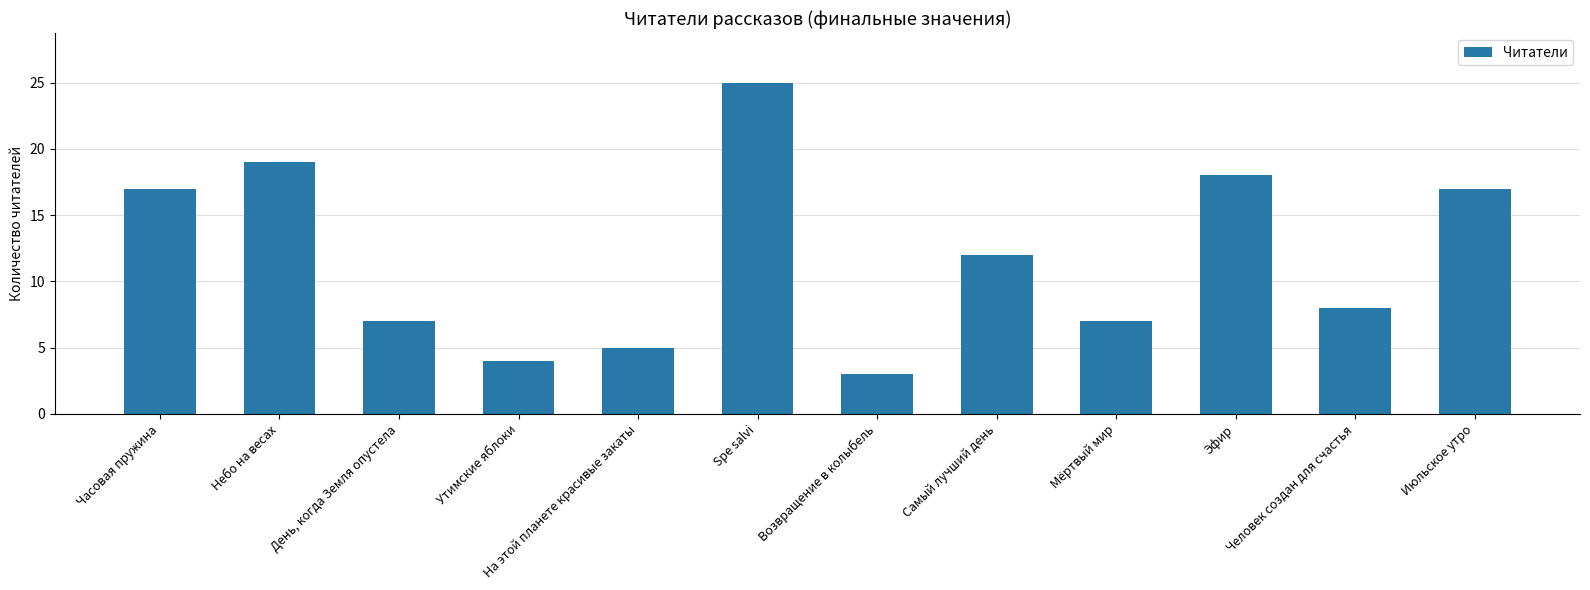

At which label is the value closest to 14?

Самый лучший день